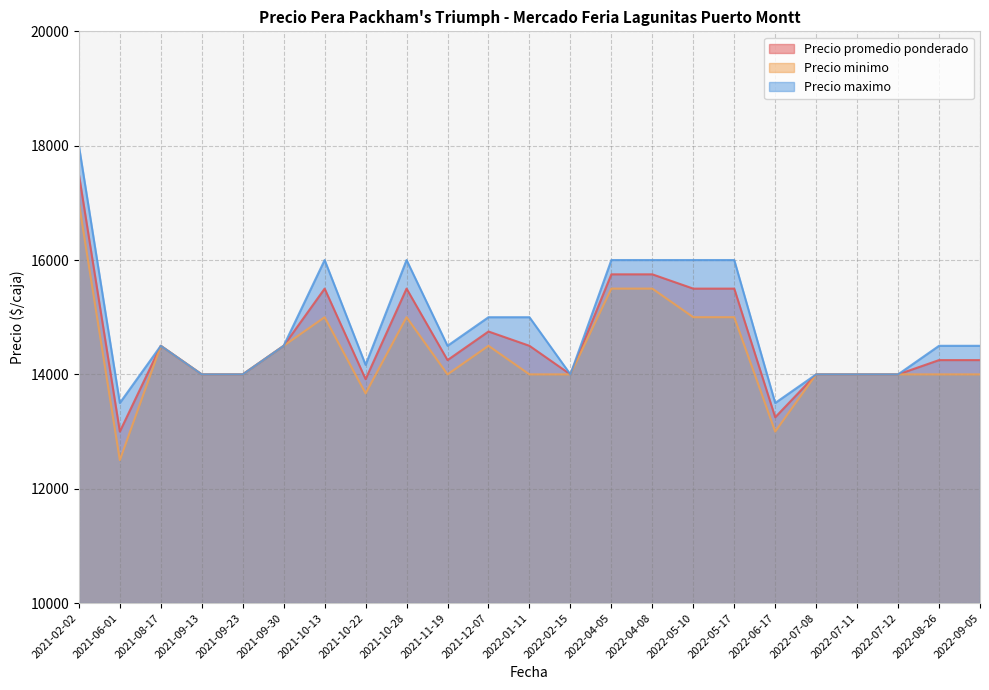

The value of Precio maximo at 2022-09-05 is 8071.9. True or false?

False